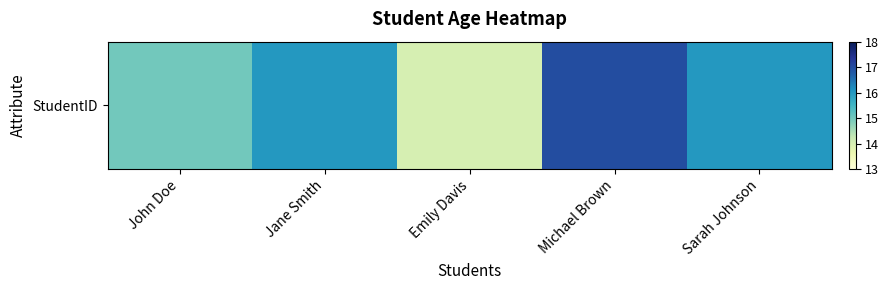

List the labels in order of value, largest first.

Michael Brown, Jane Smith, Sarah Johnson, John Doe, Emily Davis